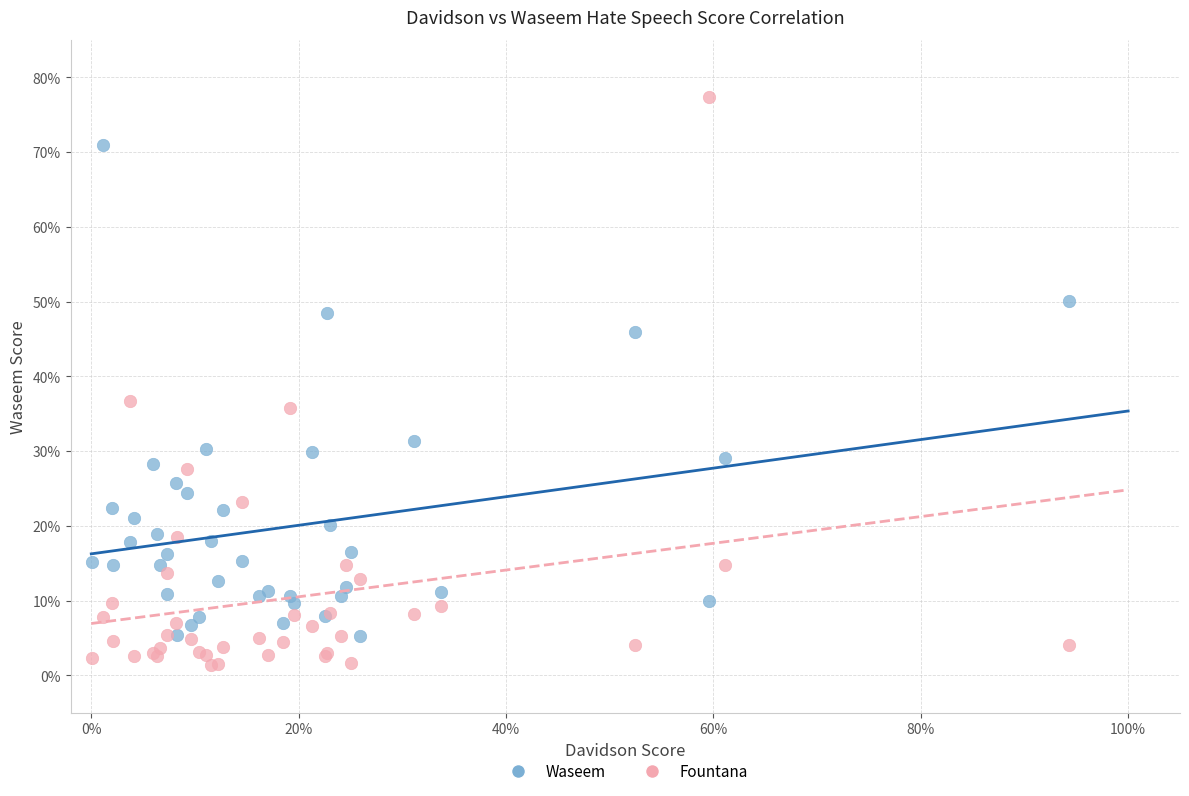

Which series contains the highest Y value?

Fountana